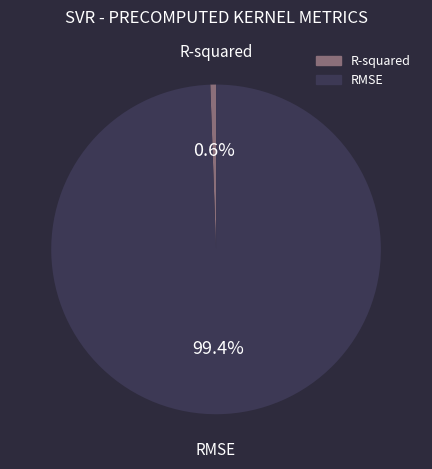

What is the majority slice?

RMSE